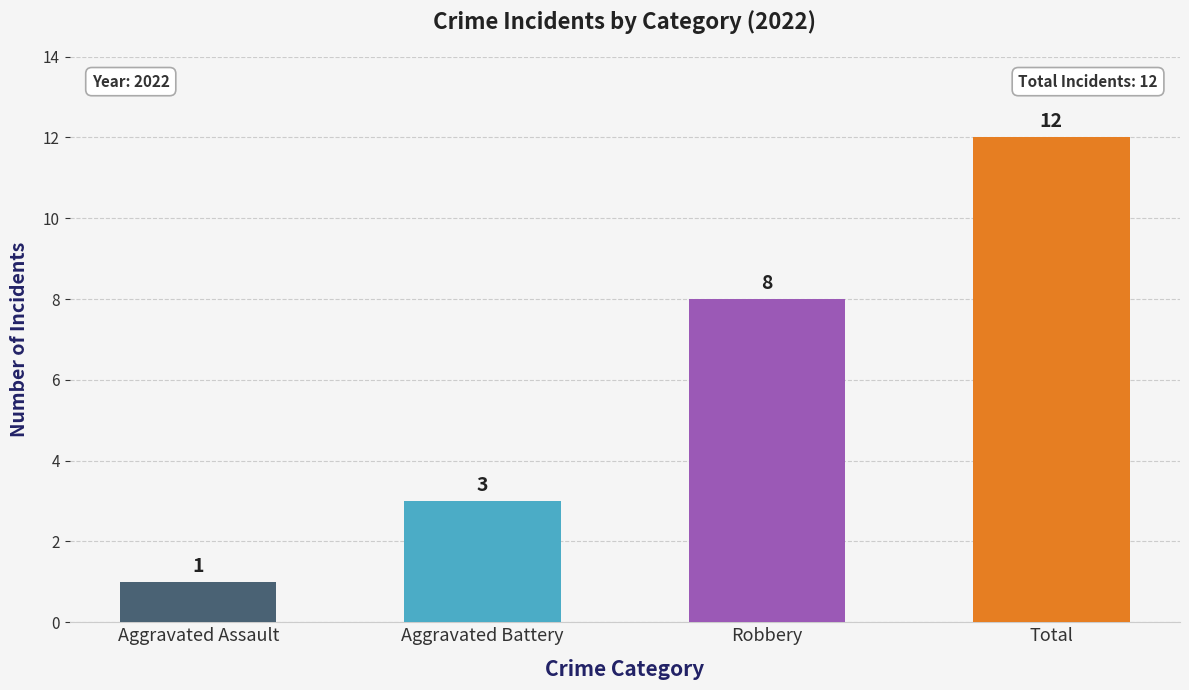

What are all the series names shown in the legend?

Aggravated Assault, Aggravated Battery, Robbery, Total